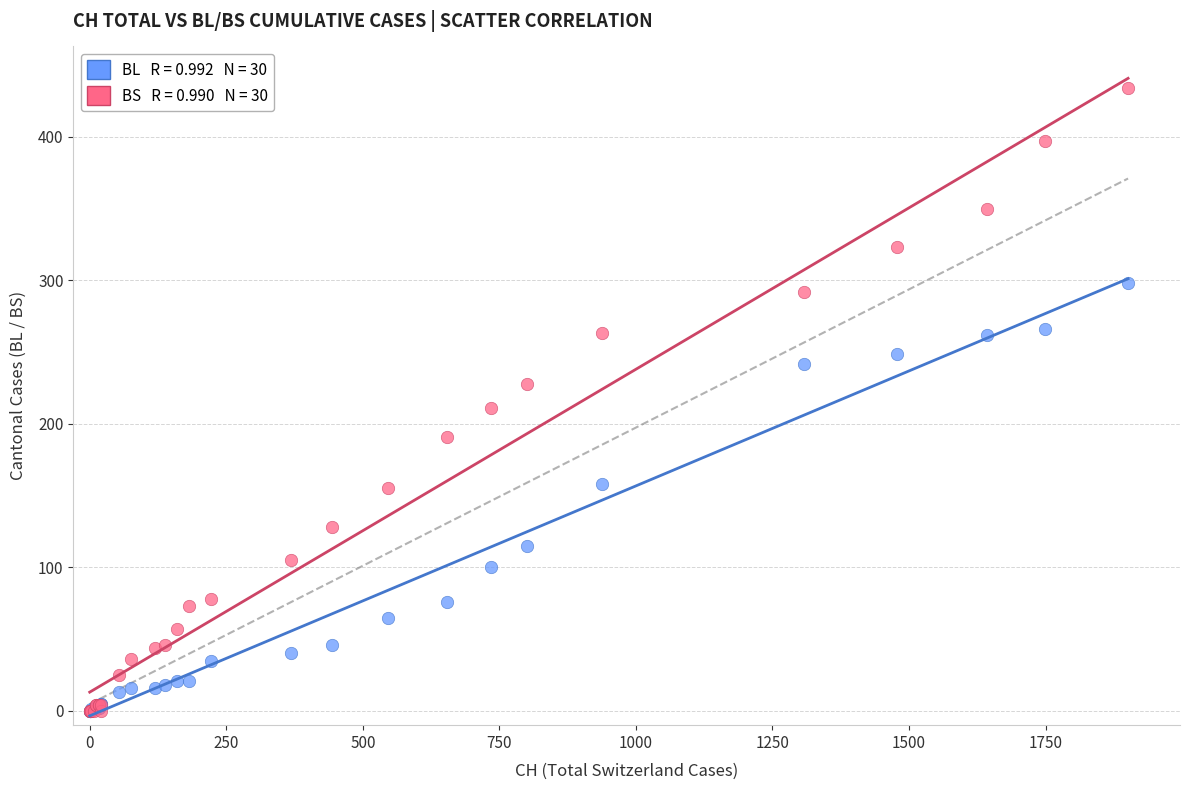

Across all series, what Y value is closest to 217?

211